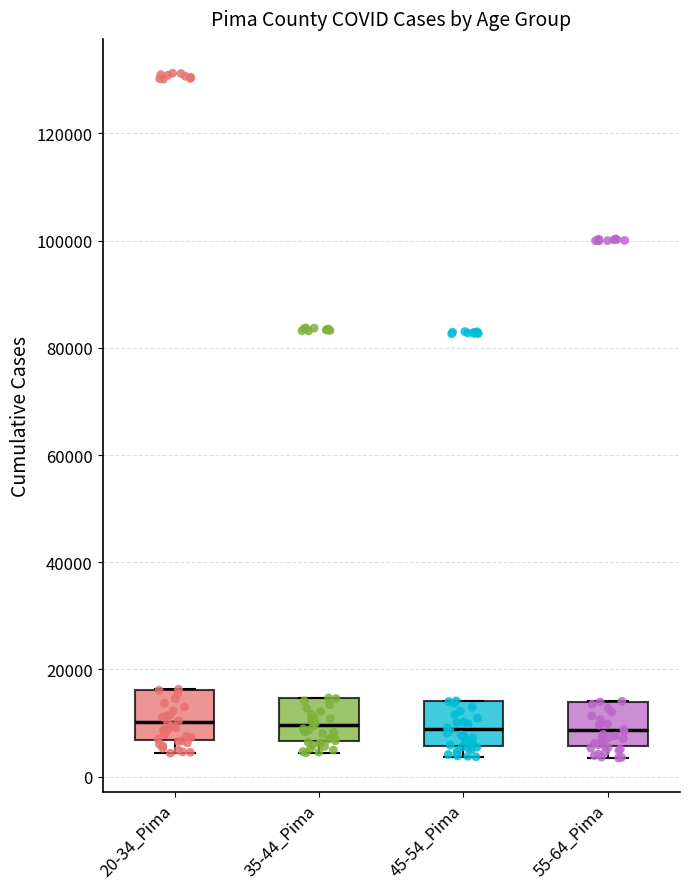

Reading left to right, read every box against the y-axis: the position of its median line, the range the box covers, and the ends of its whiskers. The values are not printed on the chart, so give them approximately, as read against the axis.

20-34_Pima: median 10000, box 6000 to 16000, whiskers 4000 to 16000
35-44_Pima: median 10000, box 6000 to 14000, whiskers 4000 to 14000
45-54_Pima: median 8000, box 6000 to 14000, whiskers 4000 to 14000
55-64_Pima: median 8000, box 6000 to 14000, whiskers 4000 to 14000